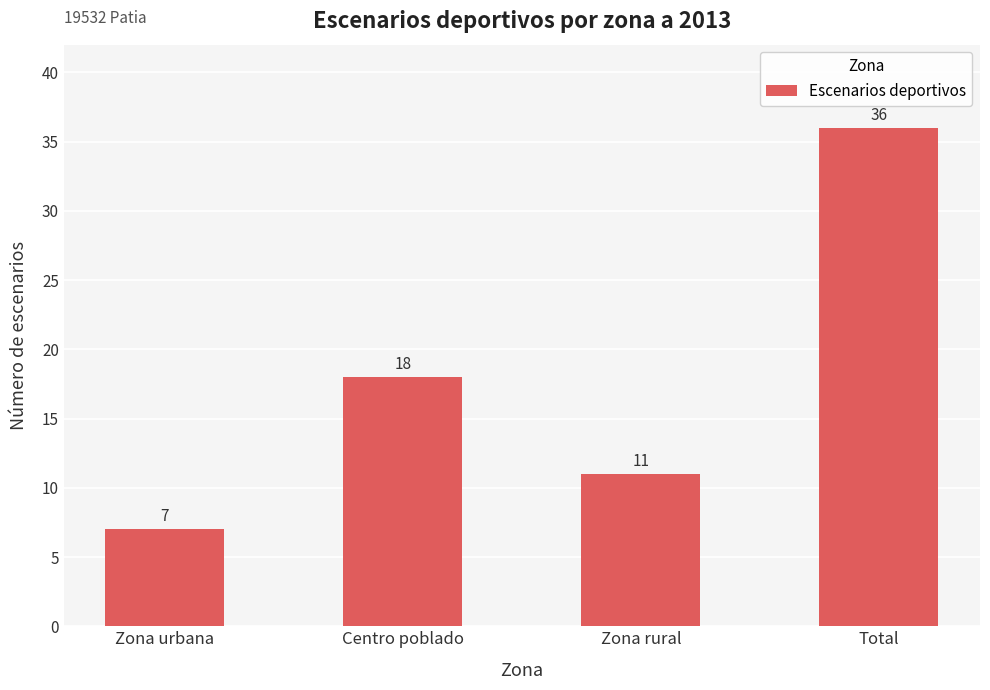

What is the ratio of the value at Zona urbana to the value at Centro poblado?

0.4